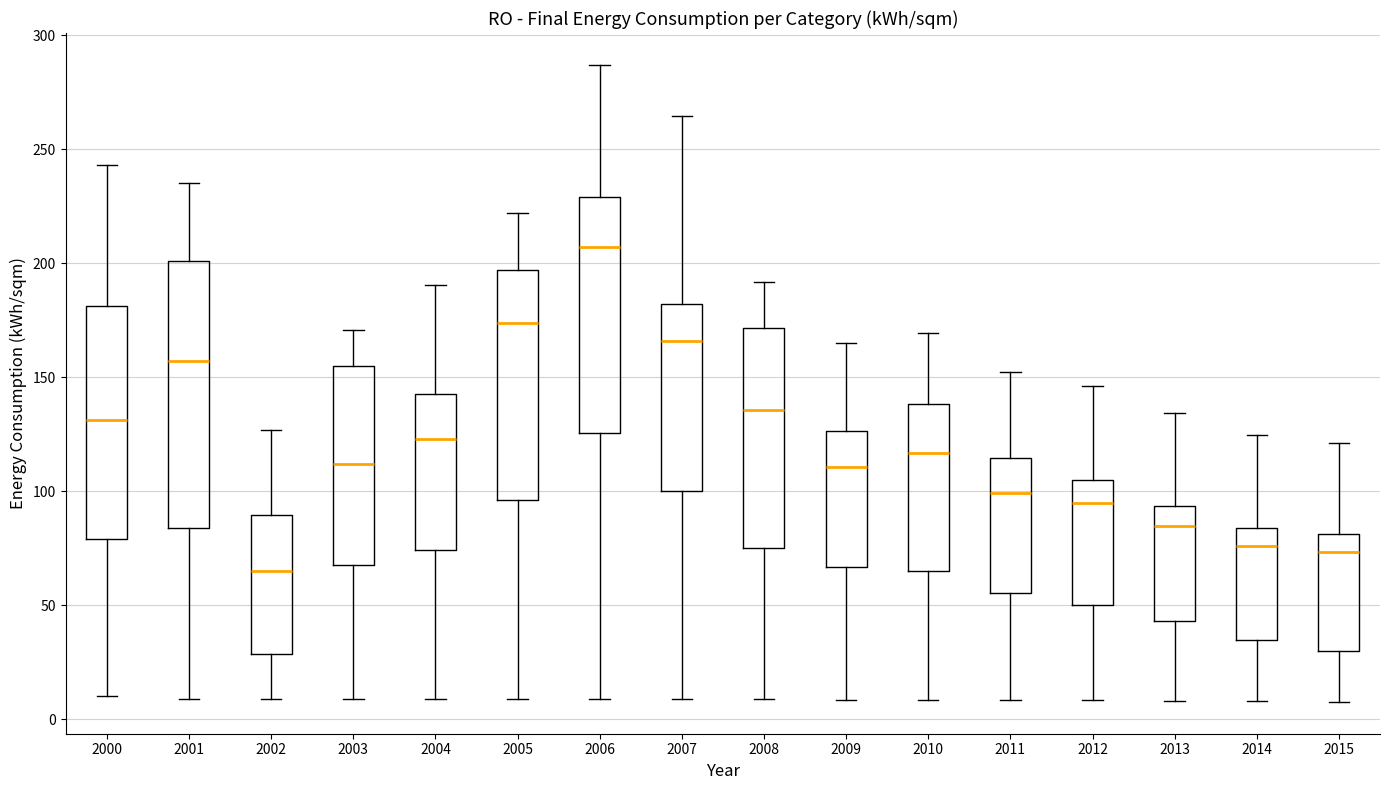

Which box has the highest median line?

2006